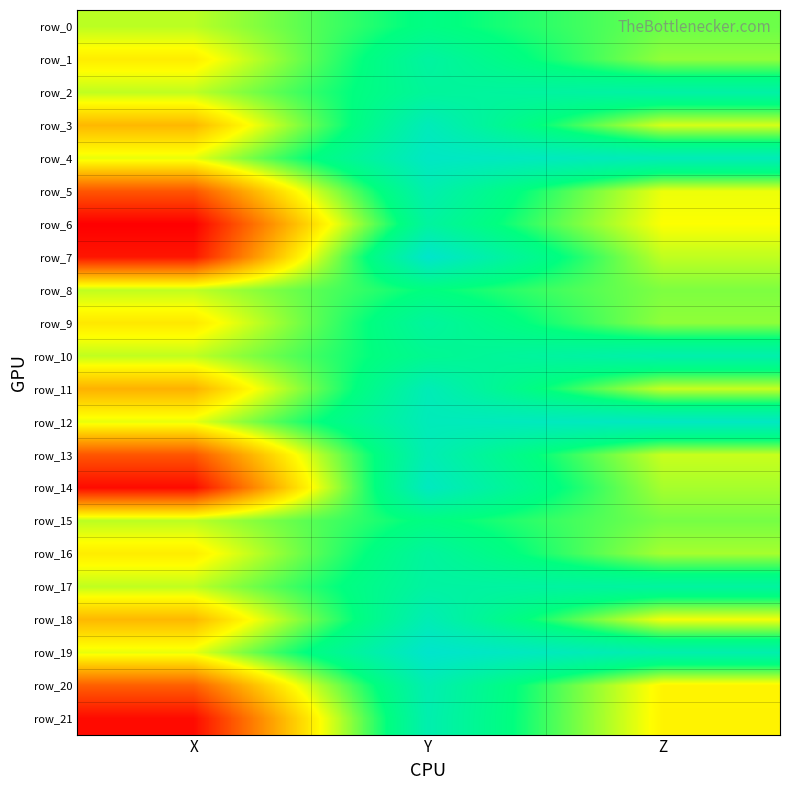

At which label does row_7 first exceed 0?

Y